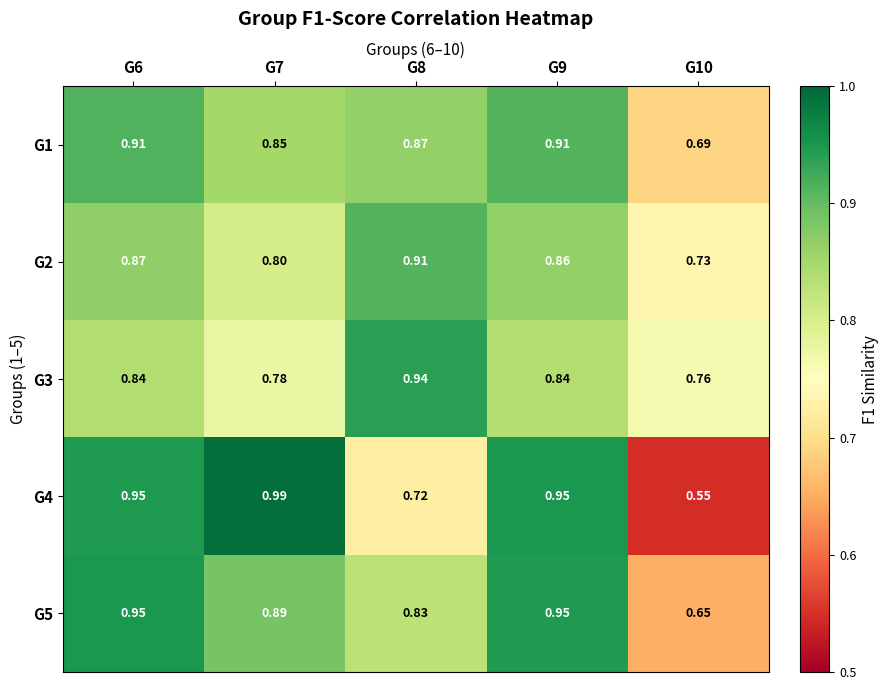

What is the total value across all series at G7?

4.3